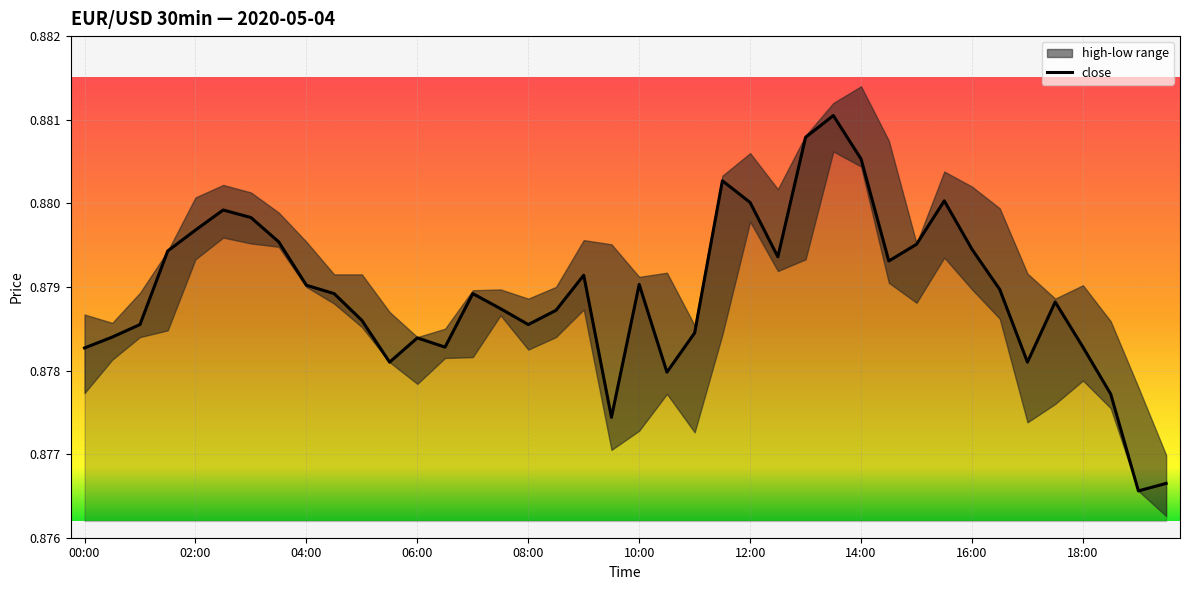

What is the smallest value displayed?

0.9